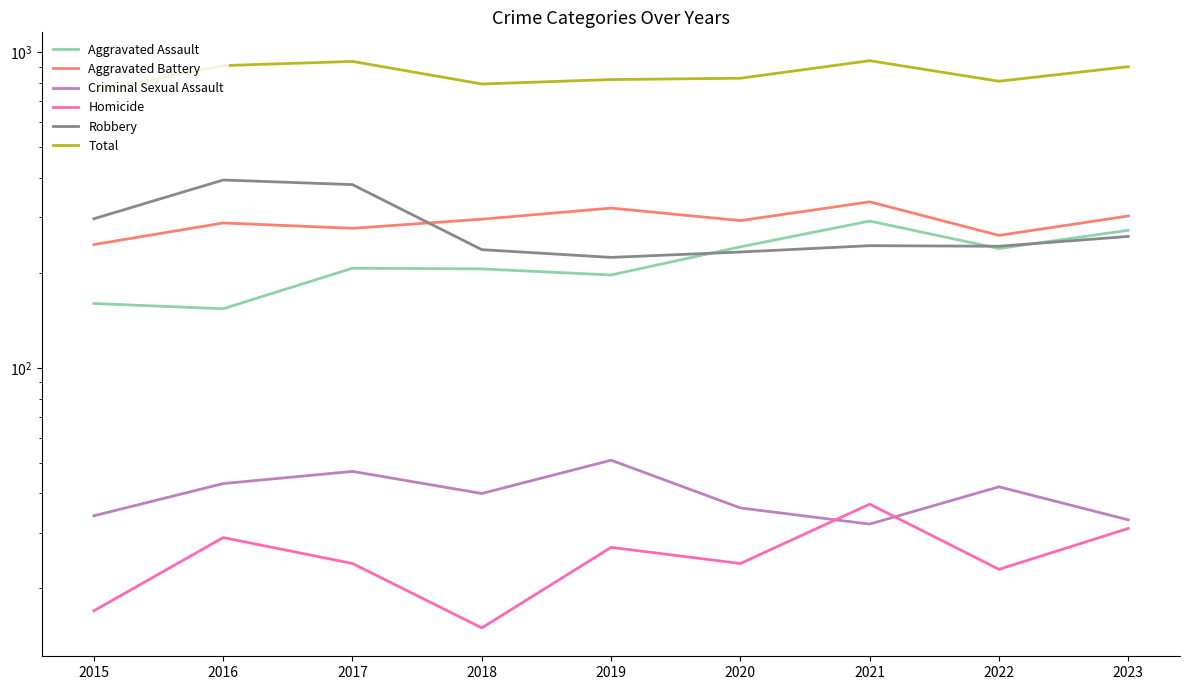

Rank the series by their maximum value, from lowest to highest.

Homicide, Criminal Sexual Assault, Aggravated Assault, Aggravated Battery, Robbery, Total